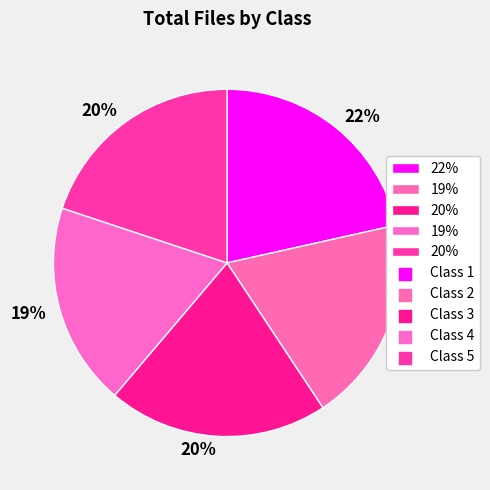

To the nearest percent, what is the average slice percentage?

20%